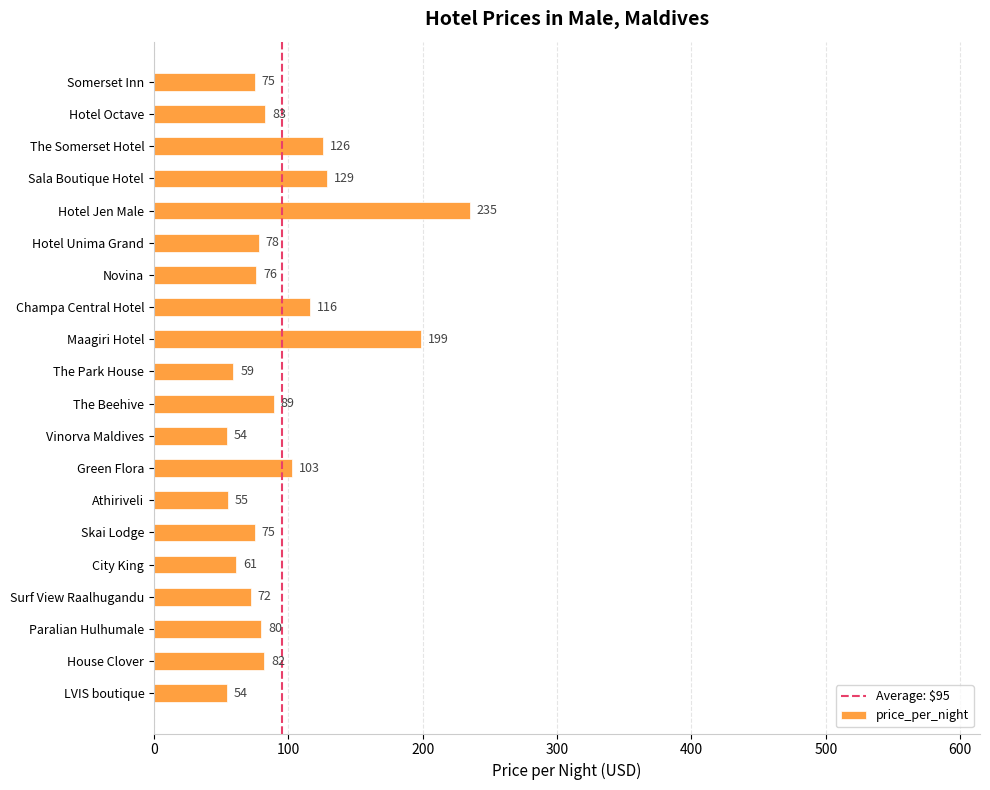

Reading top to bottom, extract all data points from this chart.

75	83	126	129	235	78	76	116	199	59	89	54	103	55	75	61	72	80	82	54